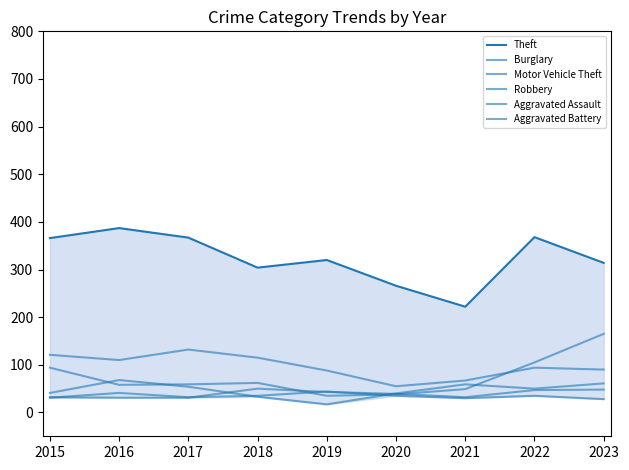

What is the value of the Motor Vehicle Theft point at the 7th from the left?

49